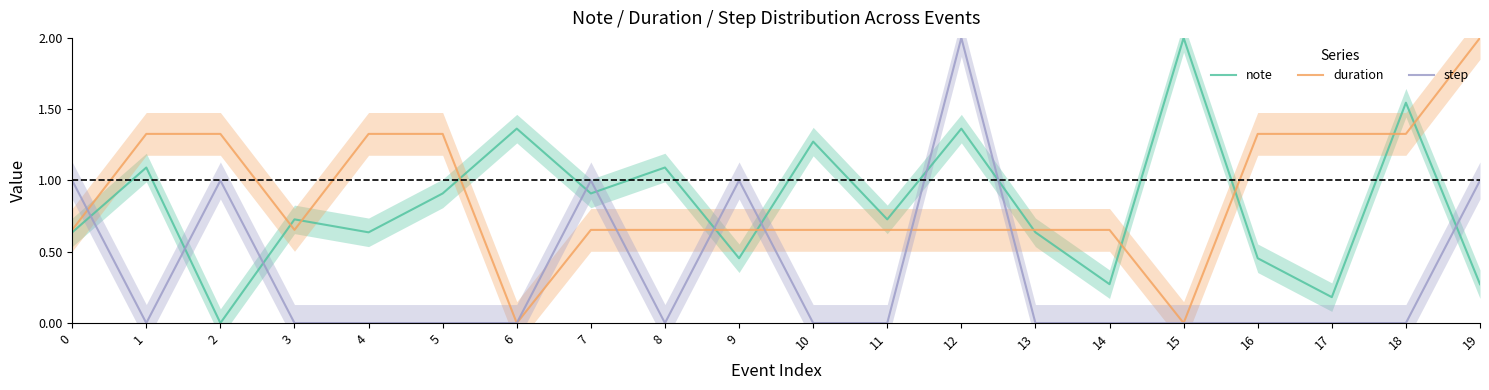

What is the greatest value displayed?

2.0